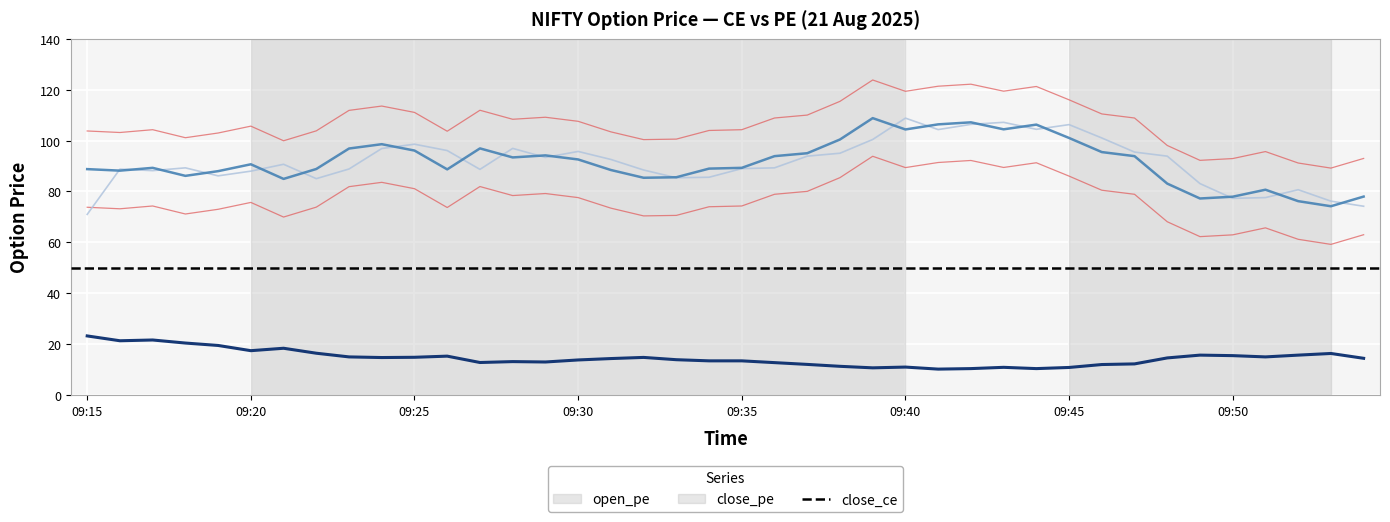

What is the value of the open_pe point at the 32nd from the left?

101.0